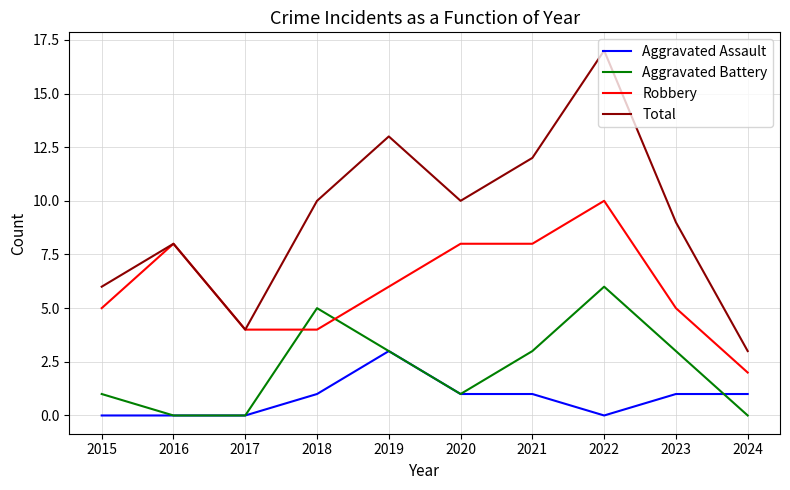

Reading left to right, list all the values displayed in this chart.

Aggravated Assault: 2015=0	2016=0	2017=0	2018=1	2019=3	2020=1	2021=1	2022=0	2023=1	2024=1
Aggravated Battery: 2015=1	2016=0	2017=0	2018=5	2019=3	2020=1	2021=3	2022=6	2023=3	2024=0
Robbery: 2015=5	2016=8	2017=4	2018=4	2019=6	2020=8	2021=8	2022=10	2023=5	2024=2
Total: 2015=6	2016=8	2017=4	2018=10	2019=13	2020=10	2021=12	2022=17	2023=9	2024=3